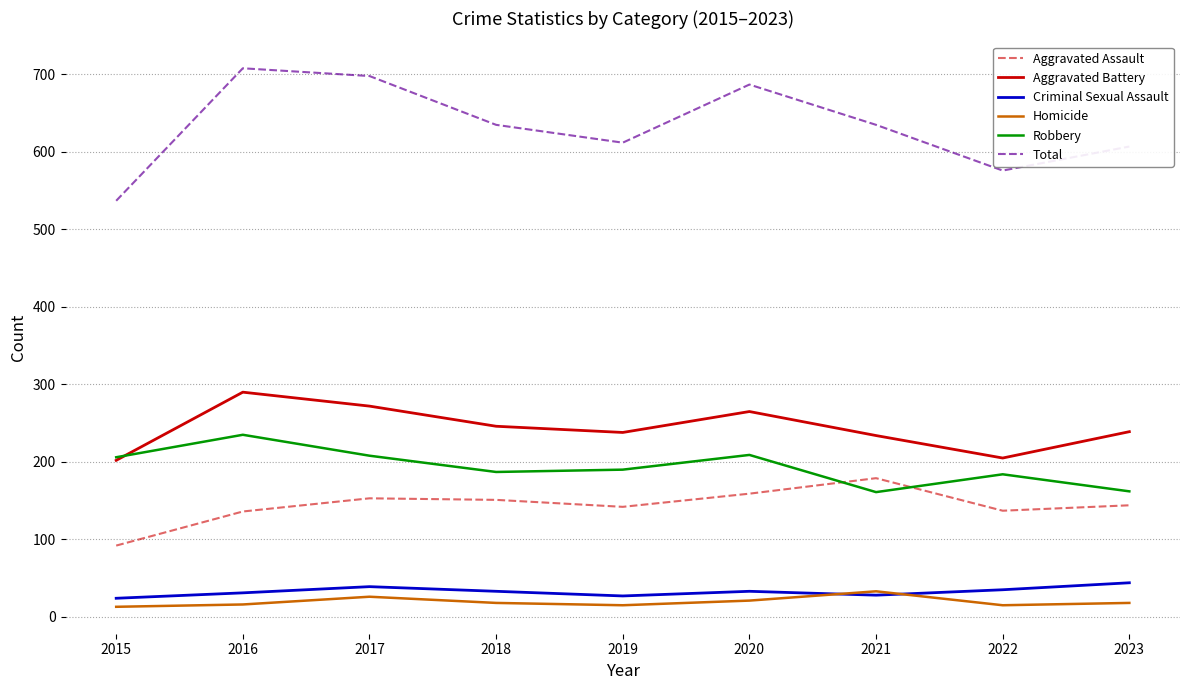

What value does the Aggravated Assault series have at 2016, to the nearest 5?

135